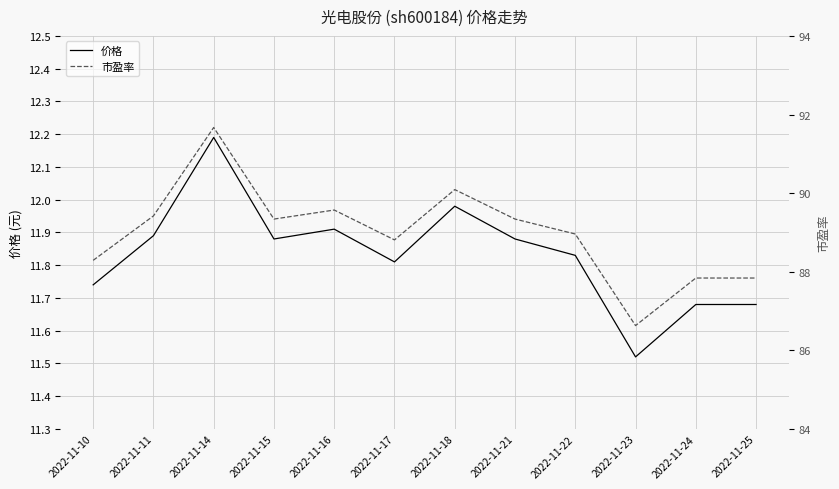

Where is the first local minimum for 市盈率?

2022-11-15